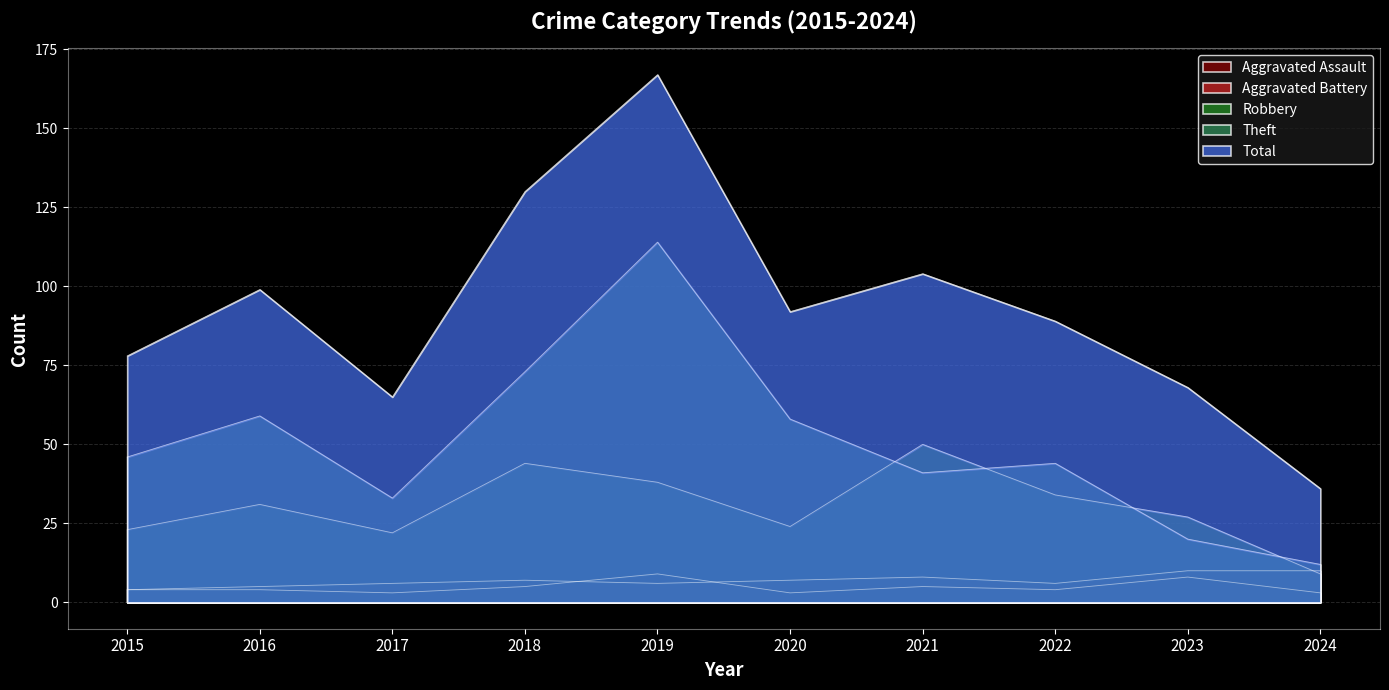

True or false: Theft has more than 2 interior local peaks.

True